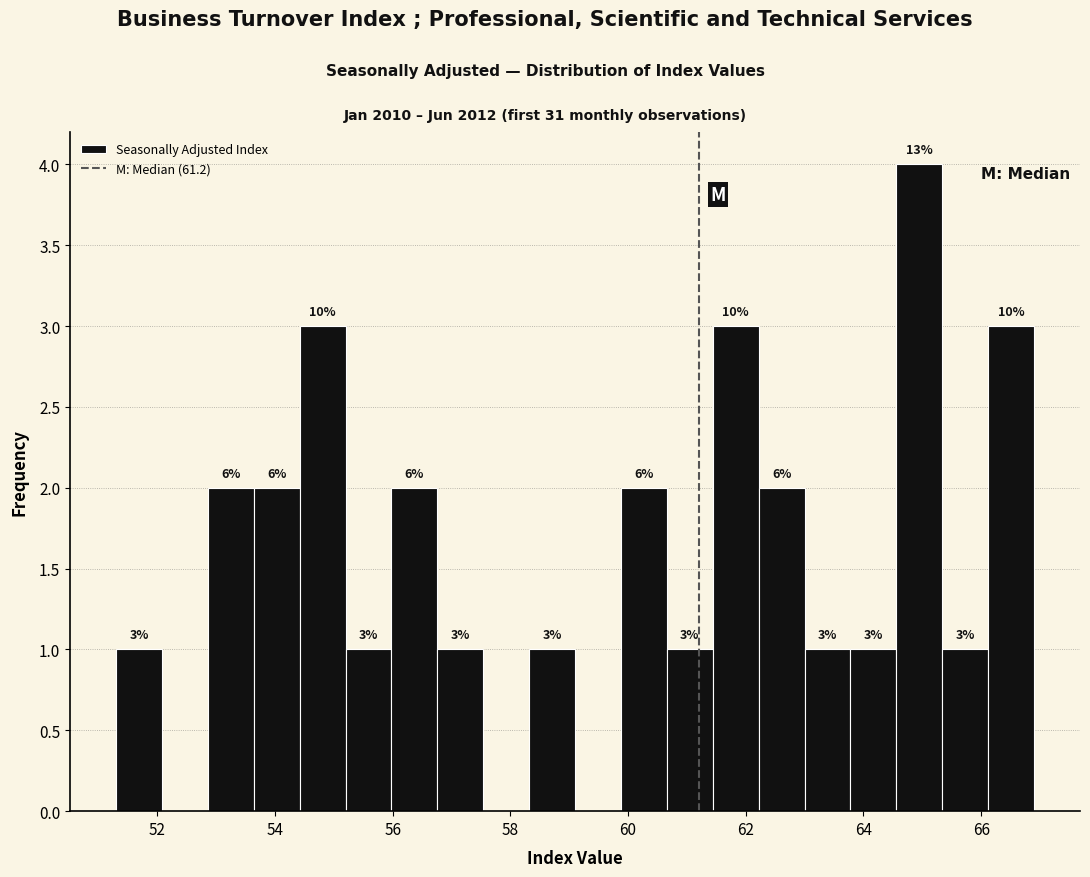

Around what value on the x-axis is the tallest bar? Give the approximate position of its centre, as read against the axis.

65.0